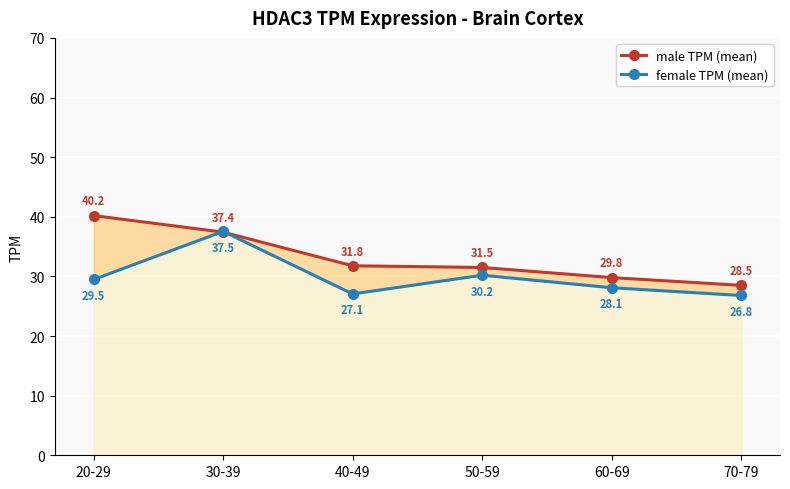

At which category is the sum across all series the highest?

30-39